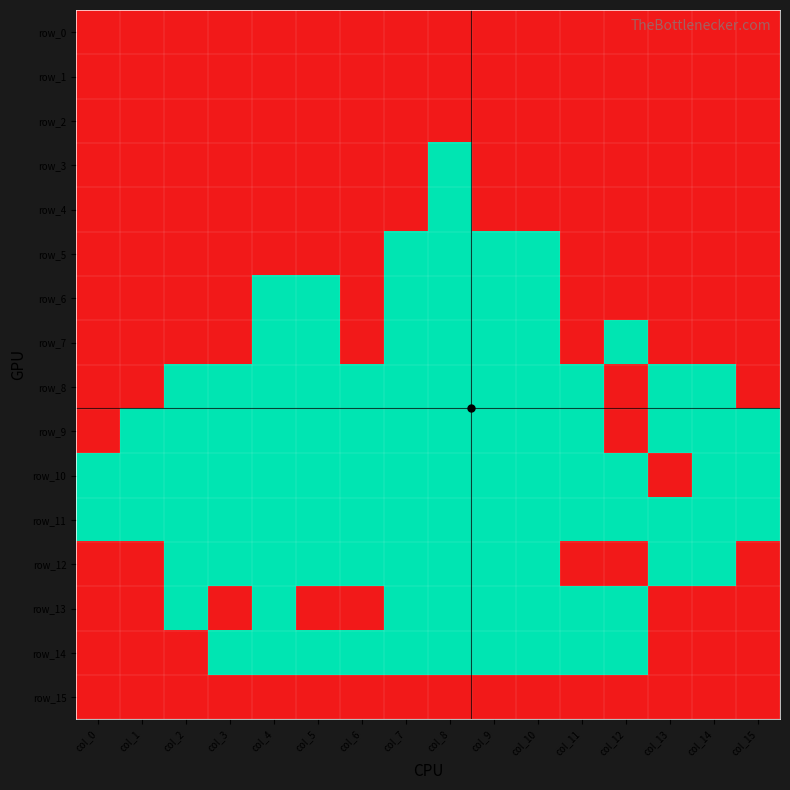

Rank the categories by row_15 value from highest to lowest.

col_0, col_1, col_2, col_3, col_4, col_5, col_6, col_7, col_8, col_9, col_10, col_11, col_12, col_13, col_14, col_15